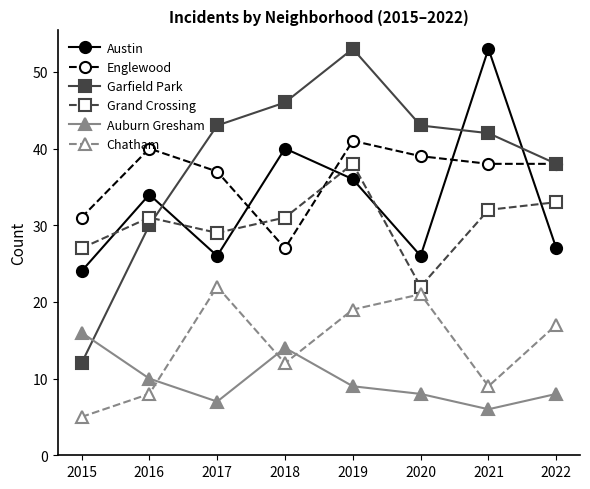

Count the number of data series in this chart.

6